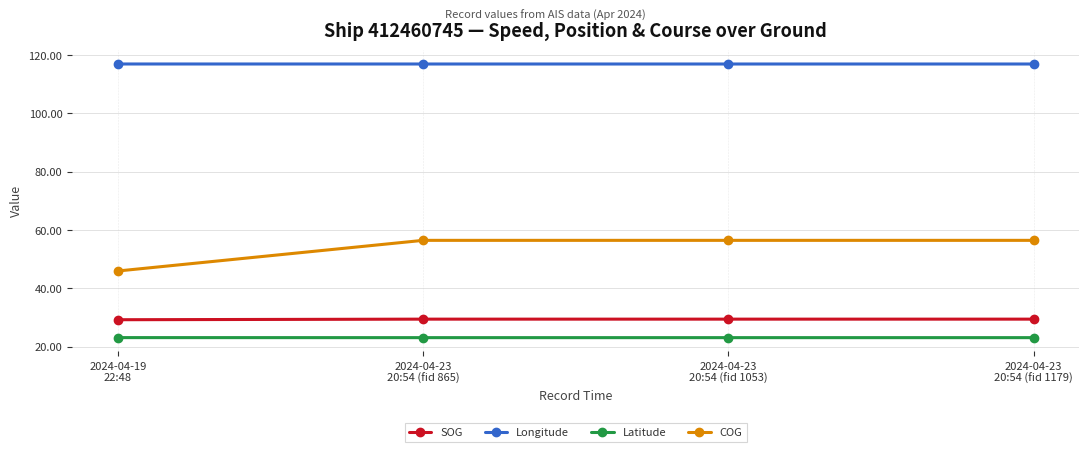

True or false: SOG and Longitude cross at least once.

False